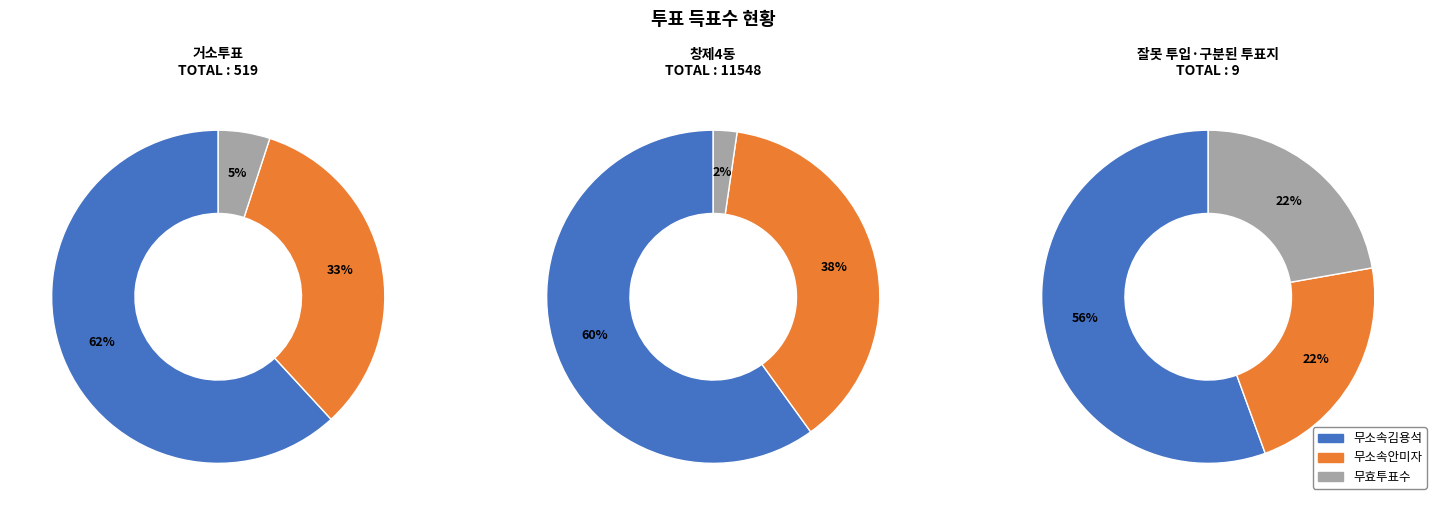

Which slice represents more than half of the pie?

창제4동